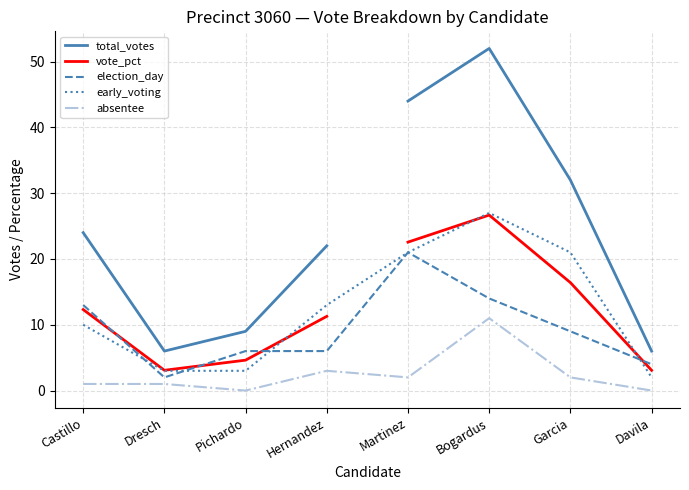

Is it true that election_day equals 6 at Pichardo?

True